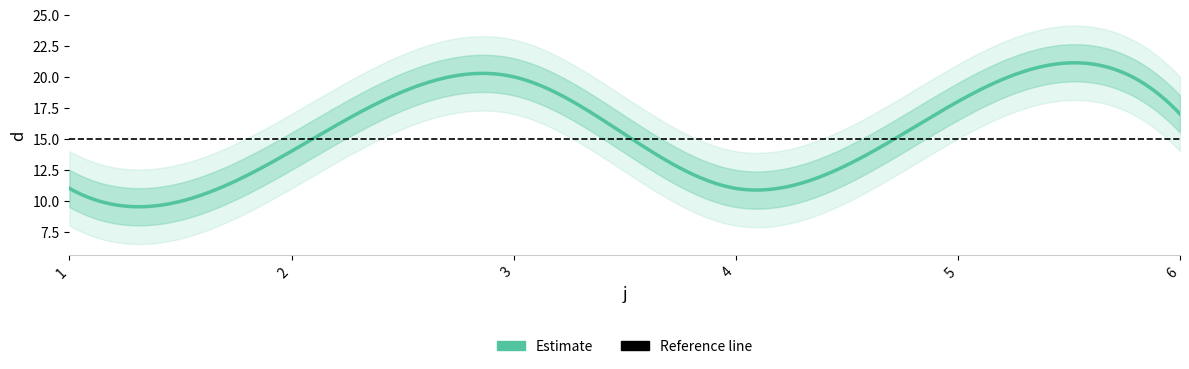

Where does the data first go above 17?

3